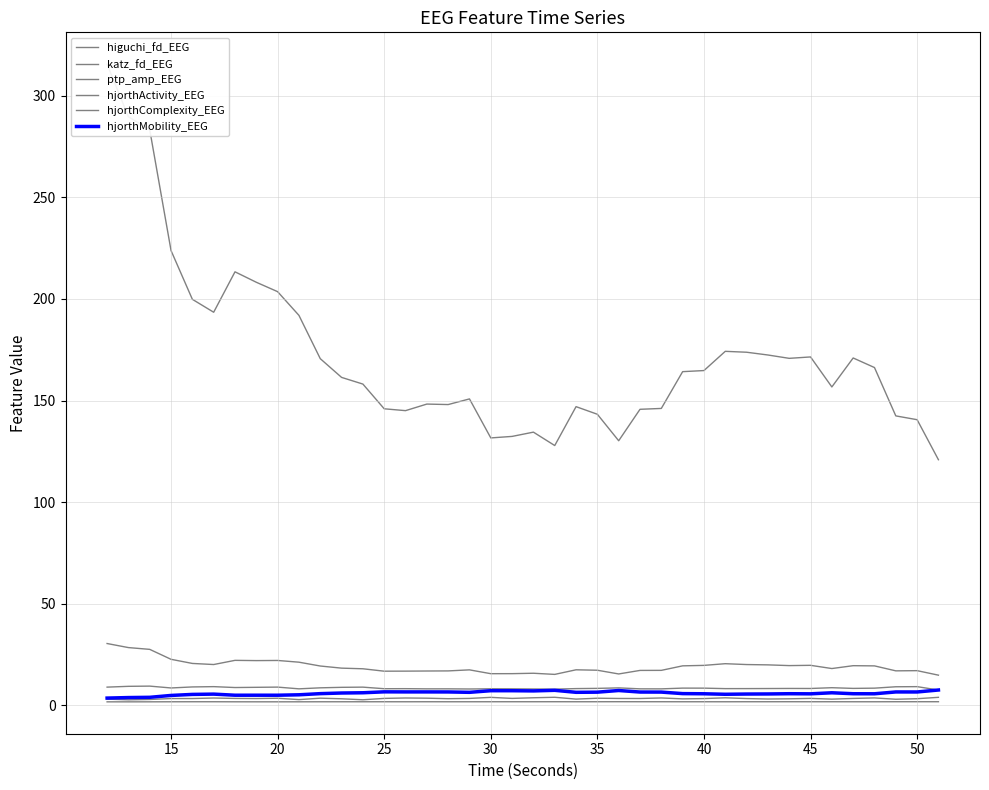

What is the spread (max minus min) of values at 35?

191.6